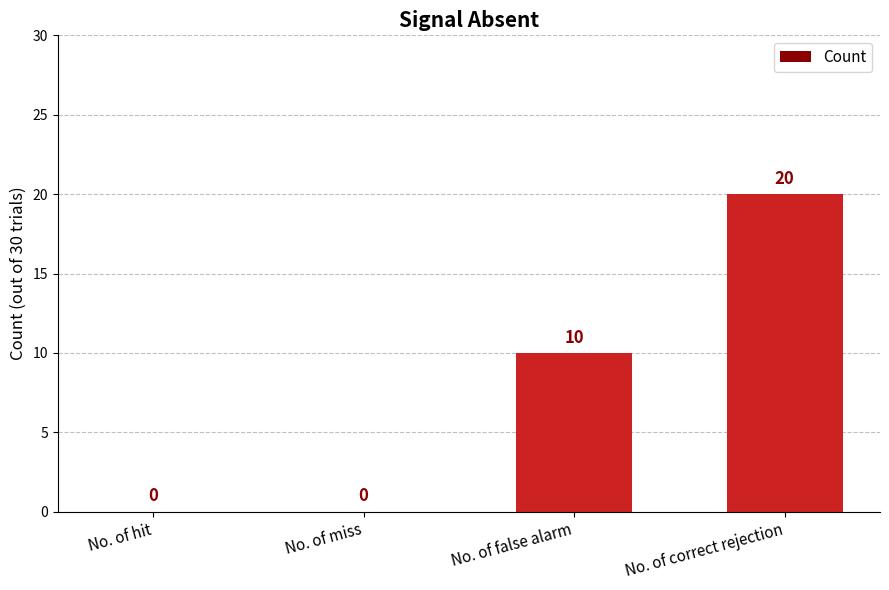

What is the change in value from No. of miss to No. of correct rejection?

+20